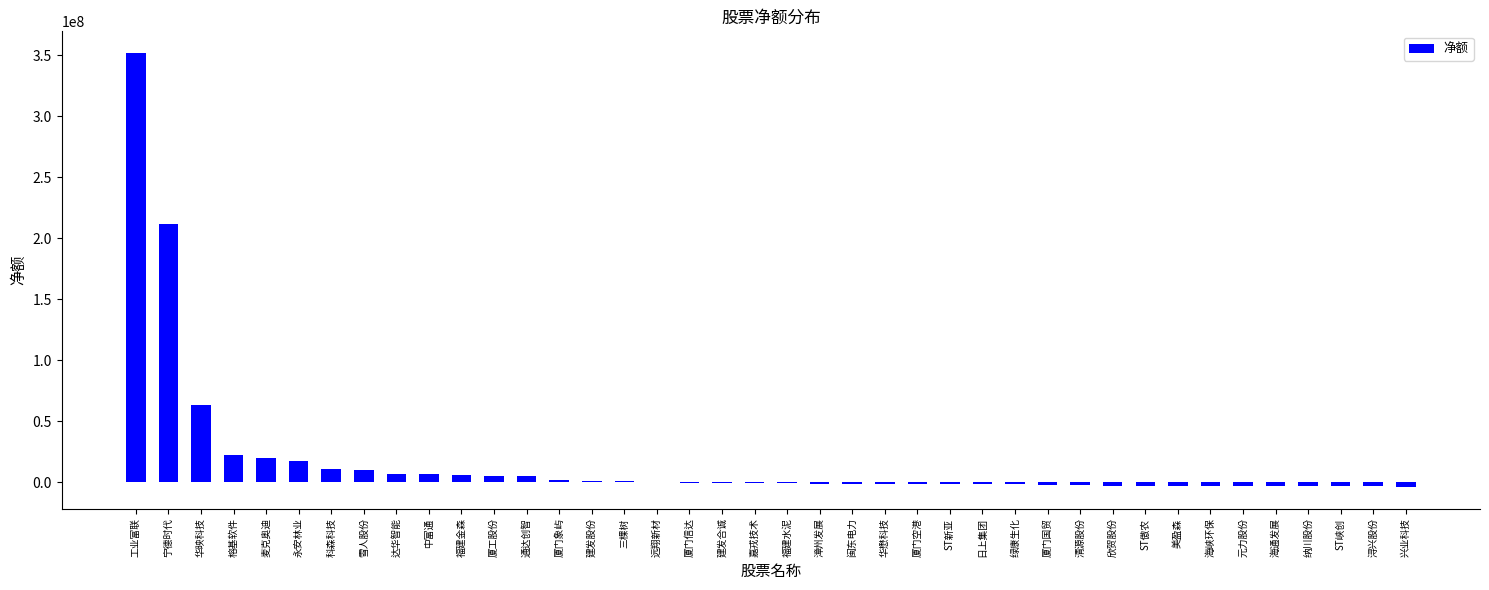

The chart shows a value of 10371387 at 雪人股份. True or false?

True